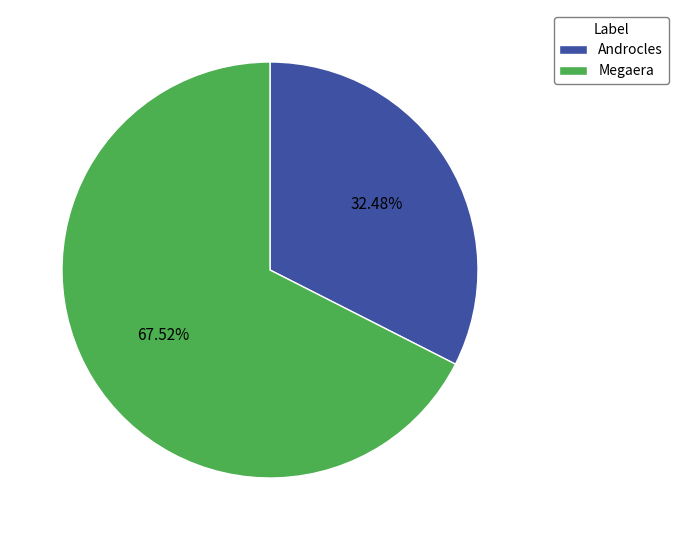

Count the number of slices in the pie.

2